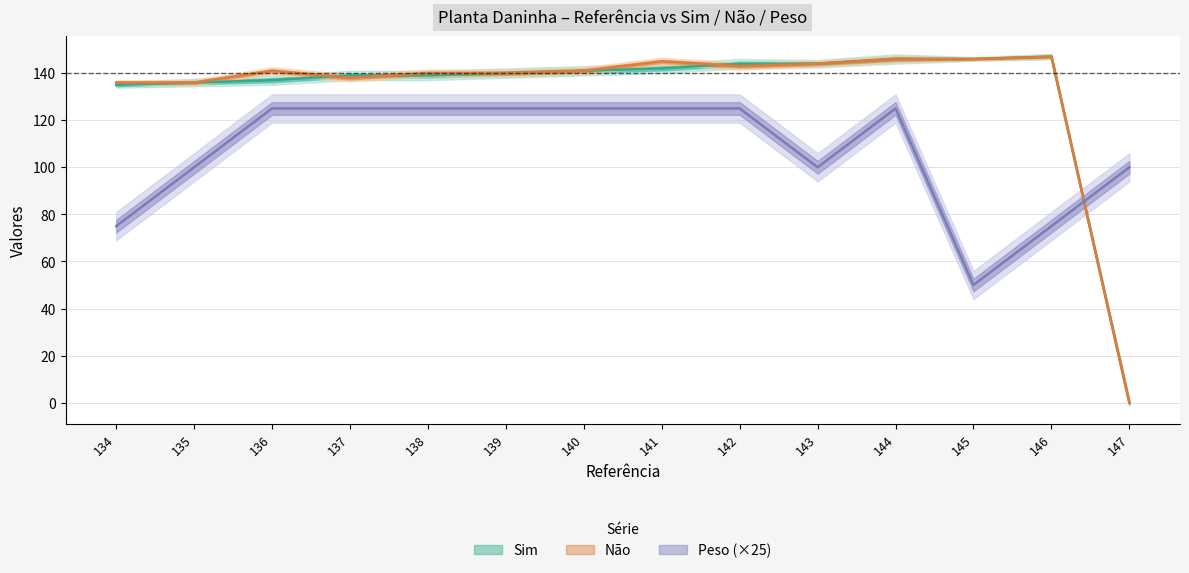

Rank the categories by Não value from highest to lowest.

146, 144, 145, 141, 143, 142, 136, 140, 138, 139, 137, 134, 135, 147